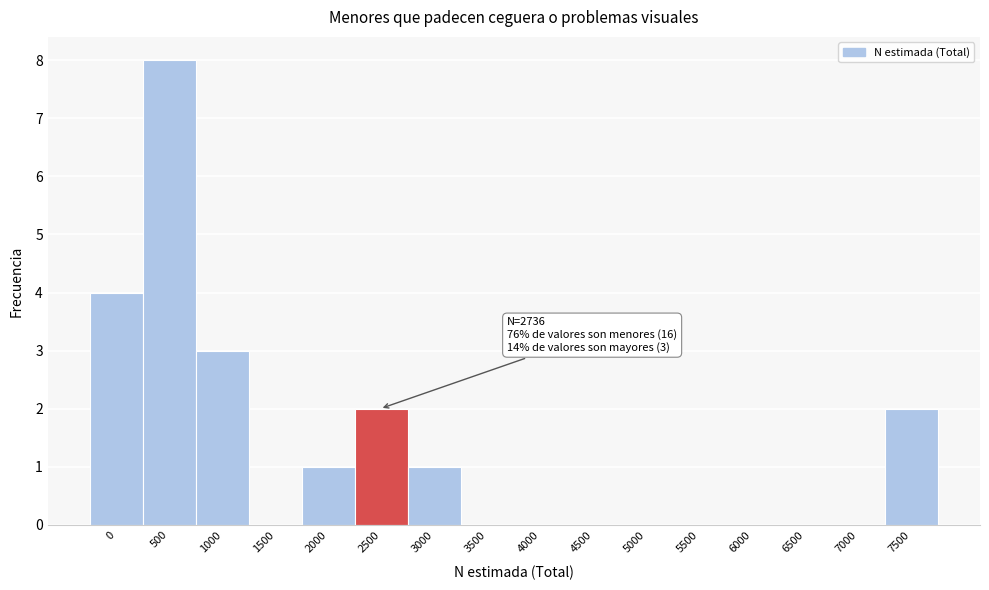

Reading left to right, list all the values displayed in this chart.

0=4	500=8	1000=3	1500=0	2000=1	2500=2	3000=1	3500=0	4000=0	4500=0	5000=0	5500=0	6000=0	6500=0	7000=0	7500=2